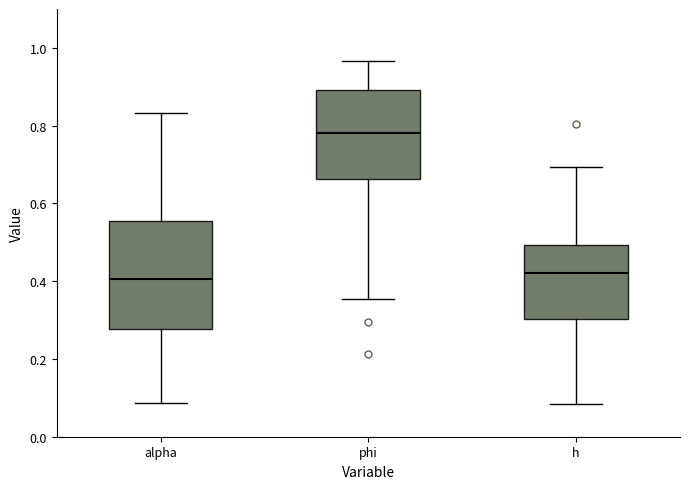

Where is the lower edge of the box for alpha on the y-axis? The values are not printed on the chart, so give them approximately, as read against the axis.

0.28